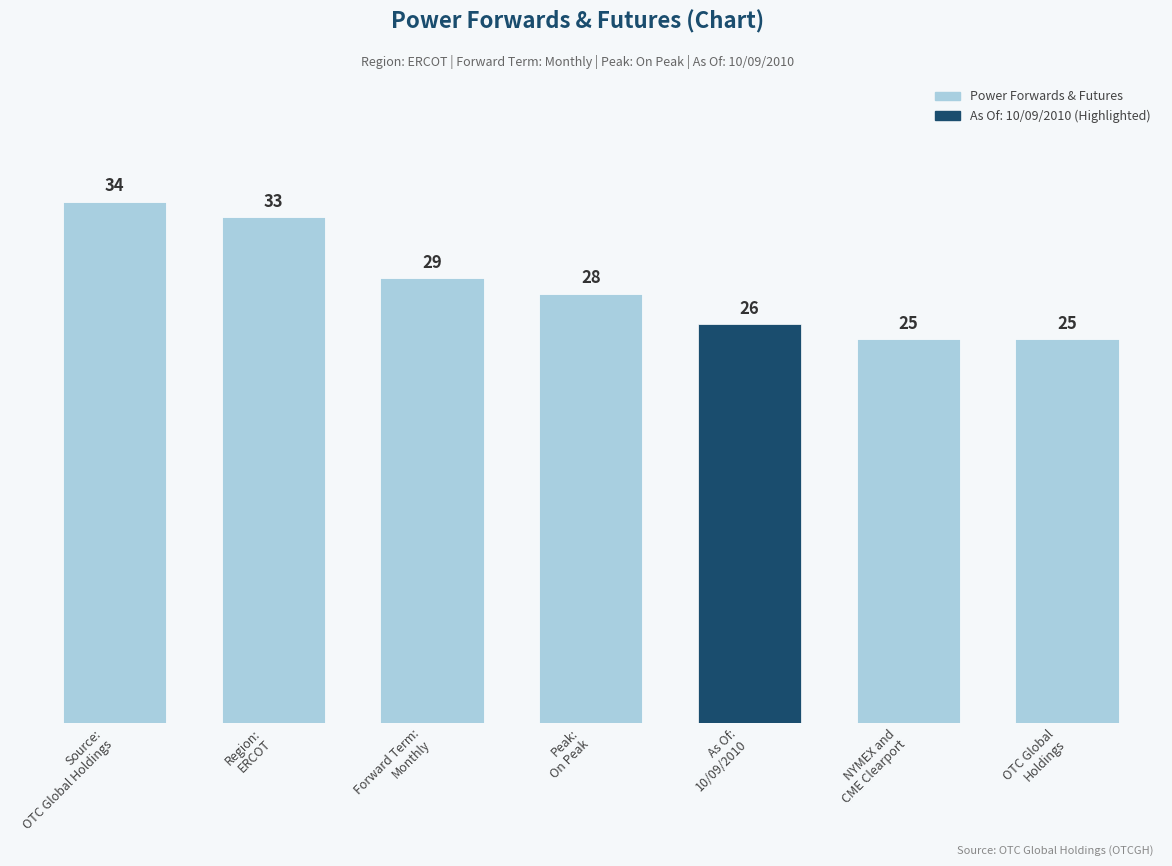

What is the label of the 2nd bar from the left?

Region:
ERCOT